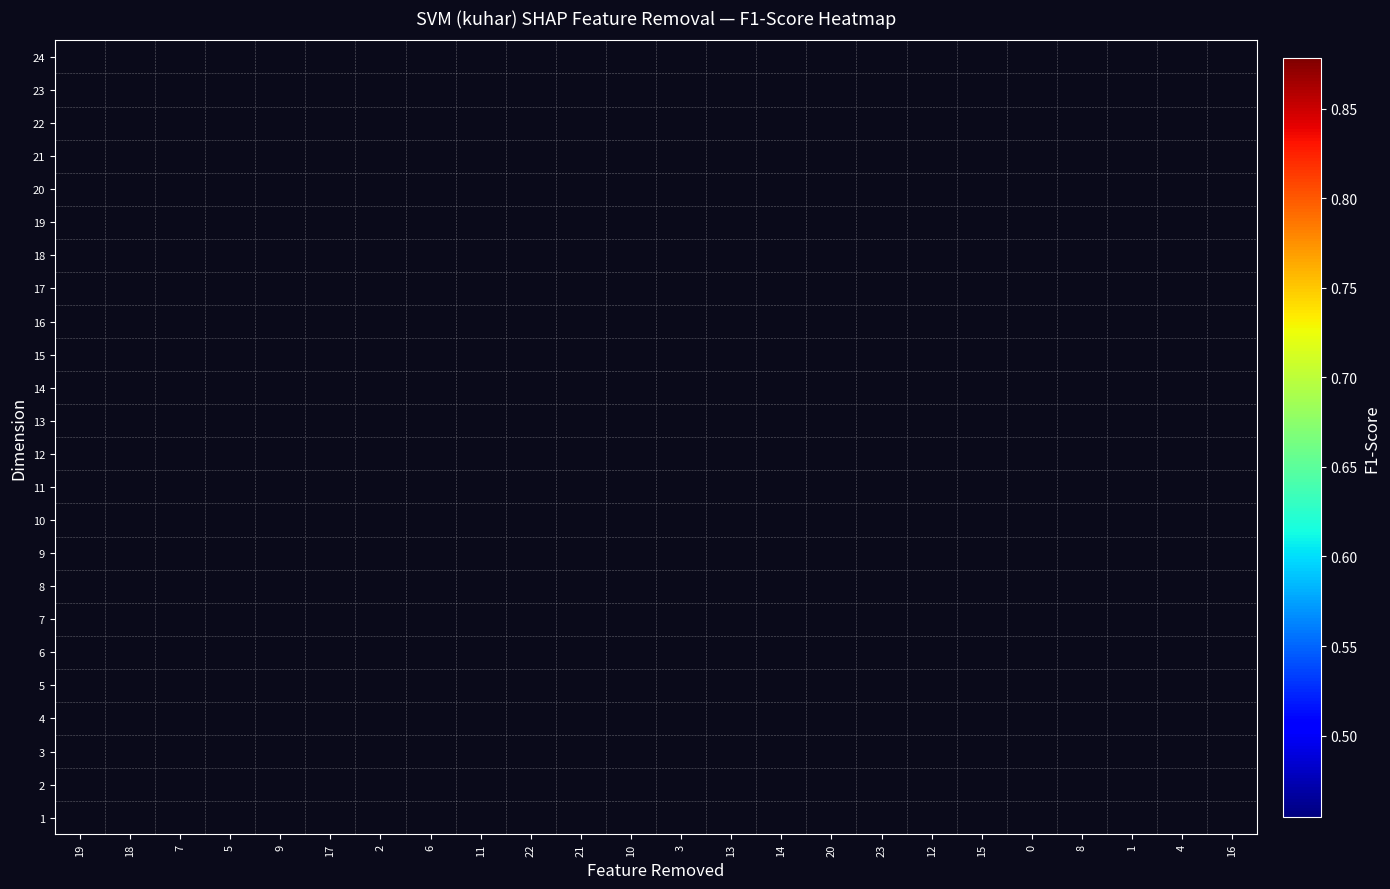

How many data points does each series have?

24